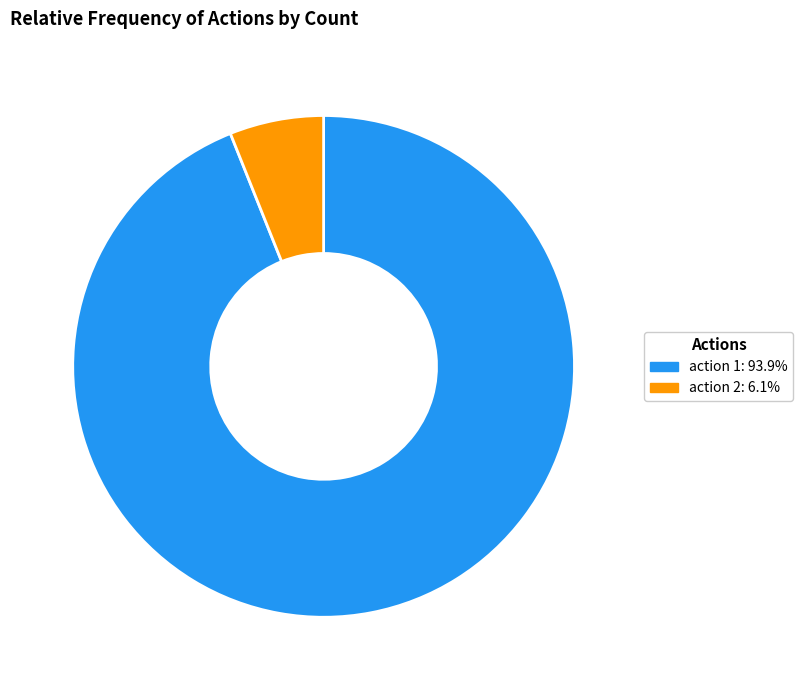

What is the ratio of the value at action 1: 93.9% to the value at action 2: 6.1%?

15.5